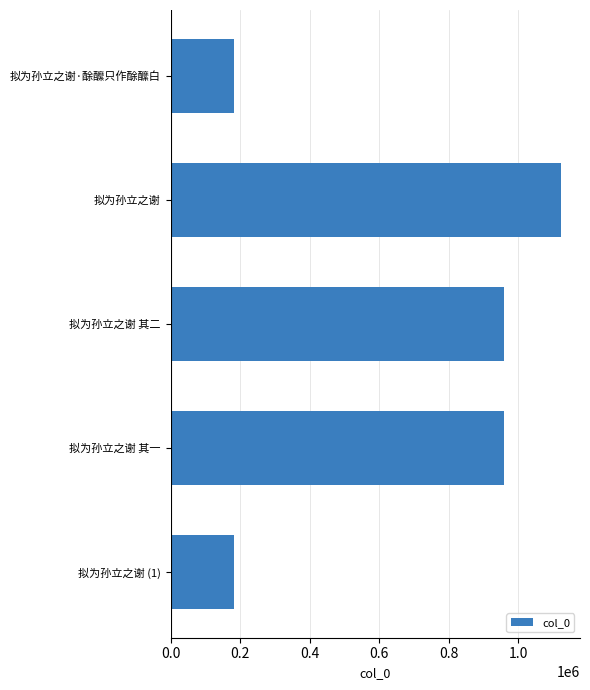

How many bars are there in total?

5